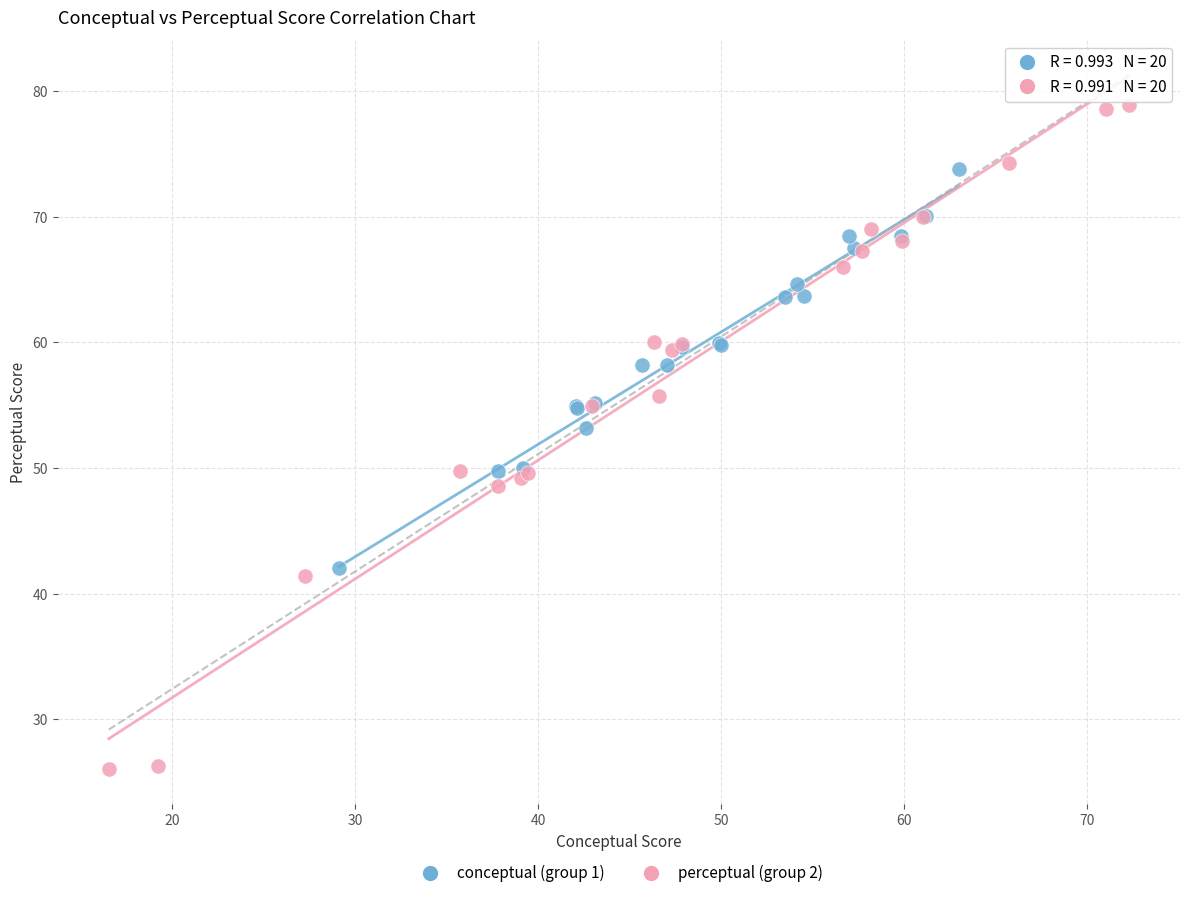

Which series contains the lowest Y value?

perceptual (group 2)